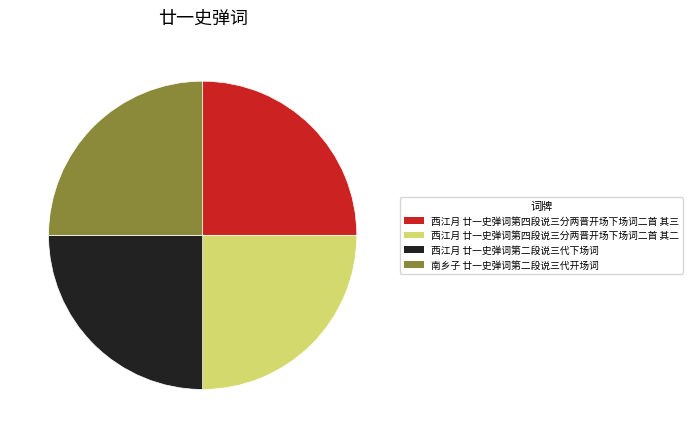

Approximately how many times larger is the value at 西江月 廿一史弹词第四段说三分两晋开场下场词二首 其三 compared to 南乡子 廿一史弹词第二段说三代开场词?

1.0